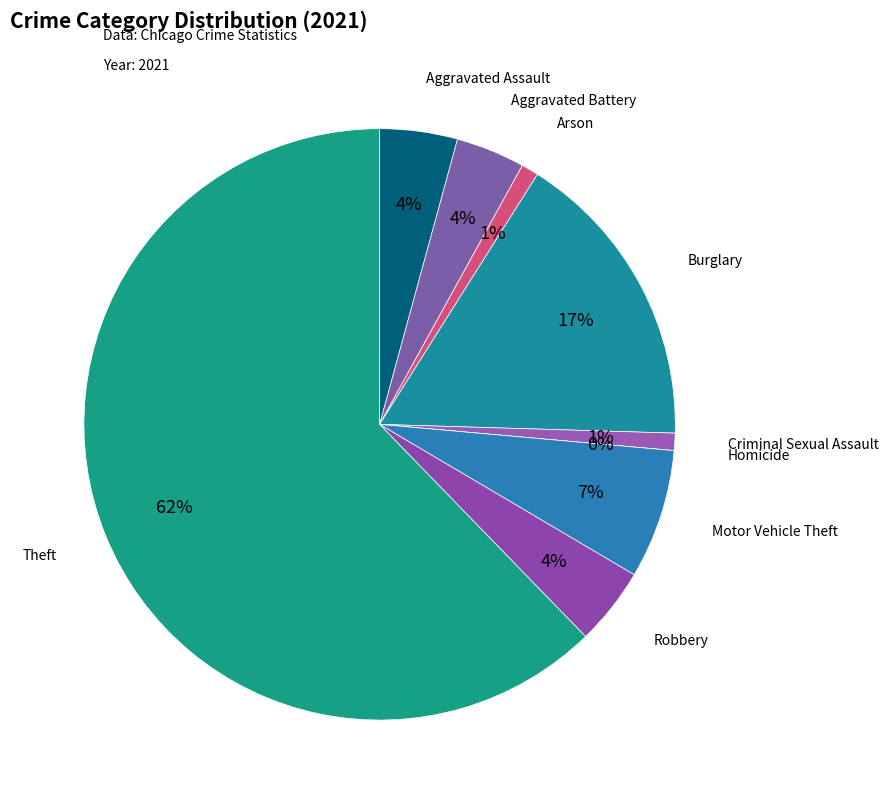

Between Homicide and Arson, which is larger?

Arson